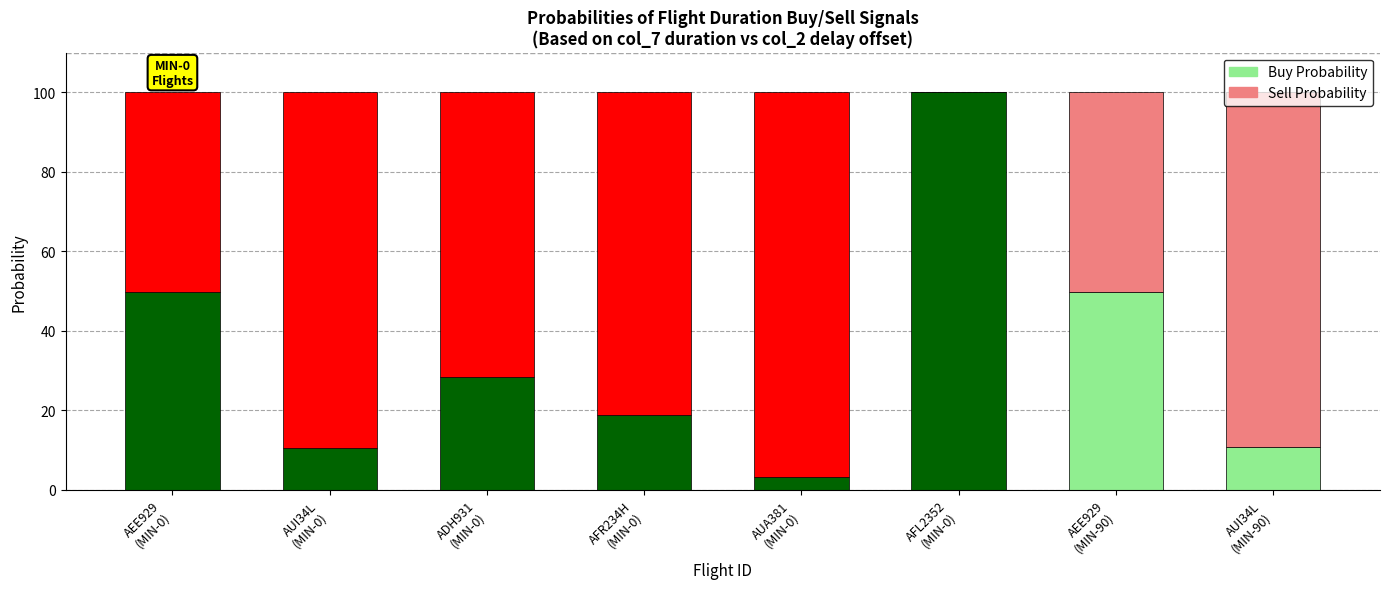

What is the sum of all Buy Probability values?

271.5